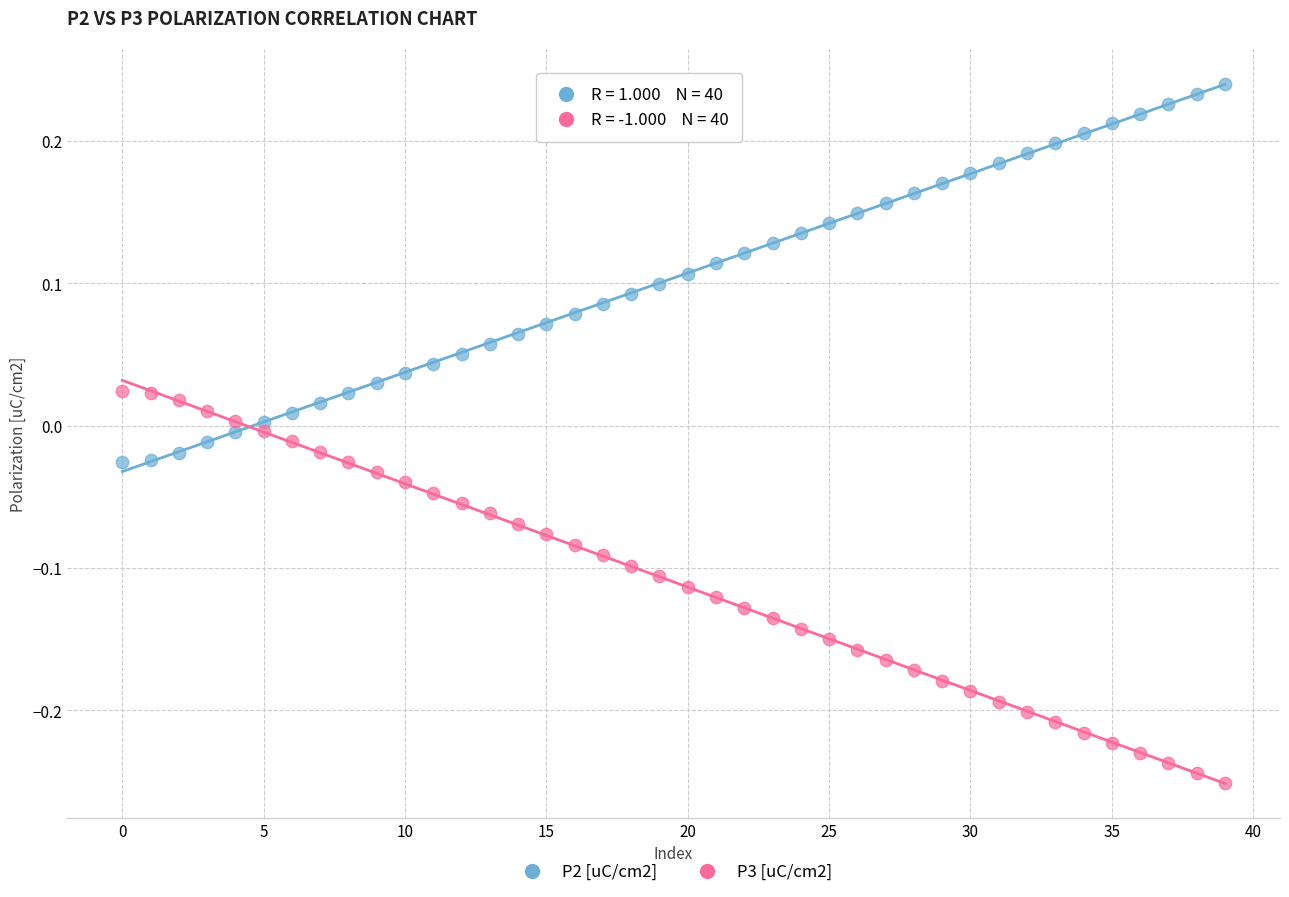

What are all the series names shown in the legend?

P2 [uC/cm2], P3 [uC/cm2]